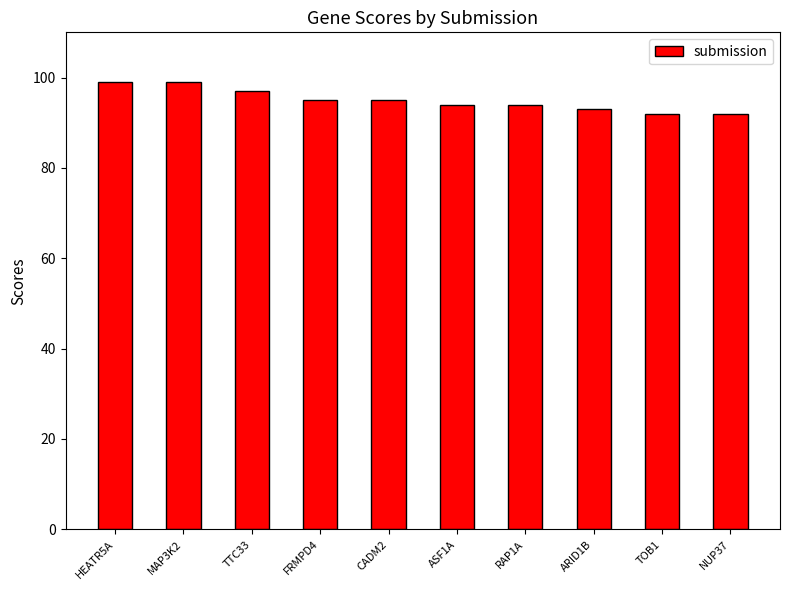

Which has a higher value, ASF1A or MAP3K2?

MAP3K2